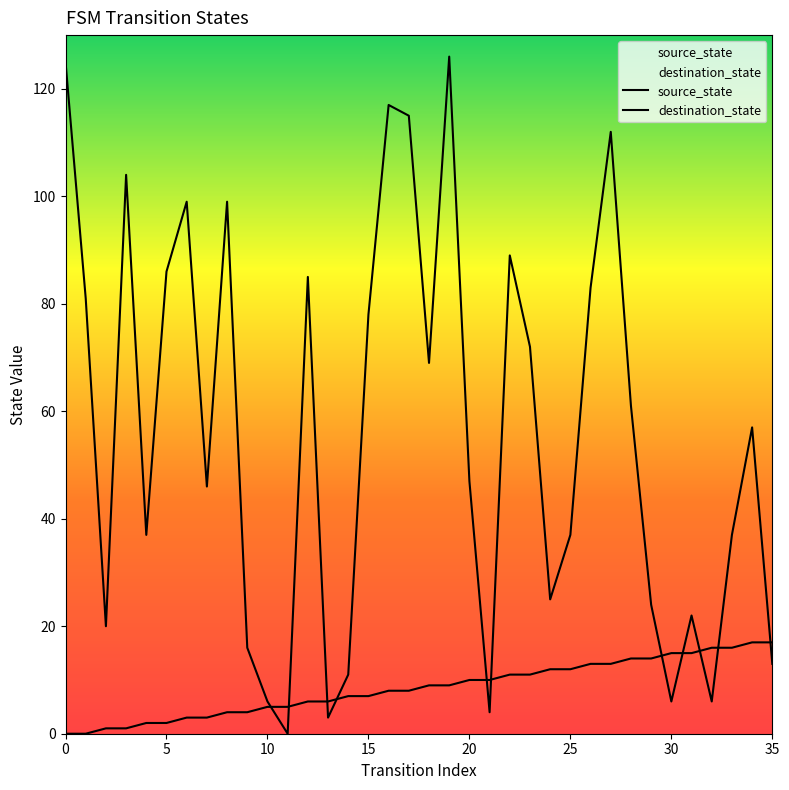

What is the difference between the destination_state values at 9 and 32?

10